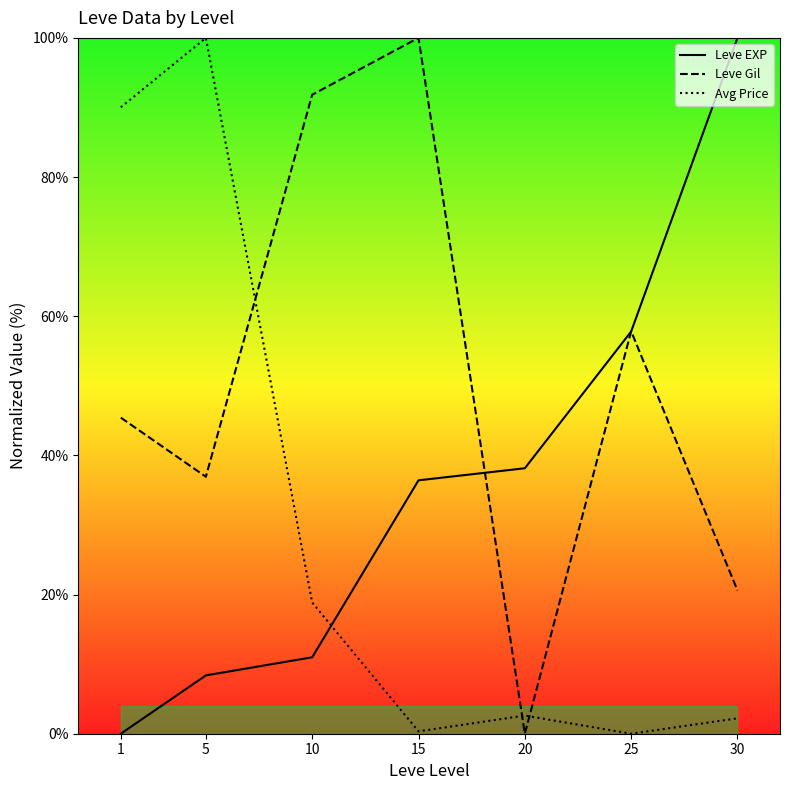

List the series in order of their overall mean, lowest first.

Avg Price, Leve EXP, Leve Gil